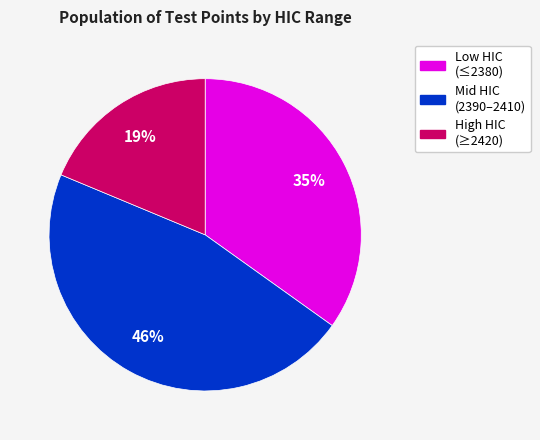

Is there a majority slice in this chart?

No